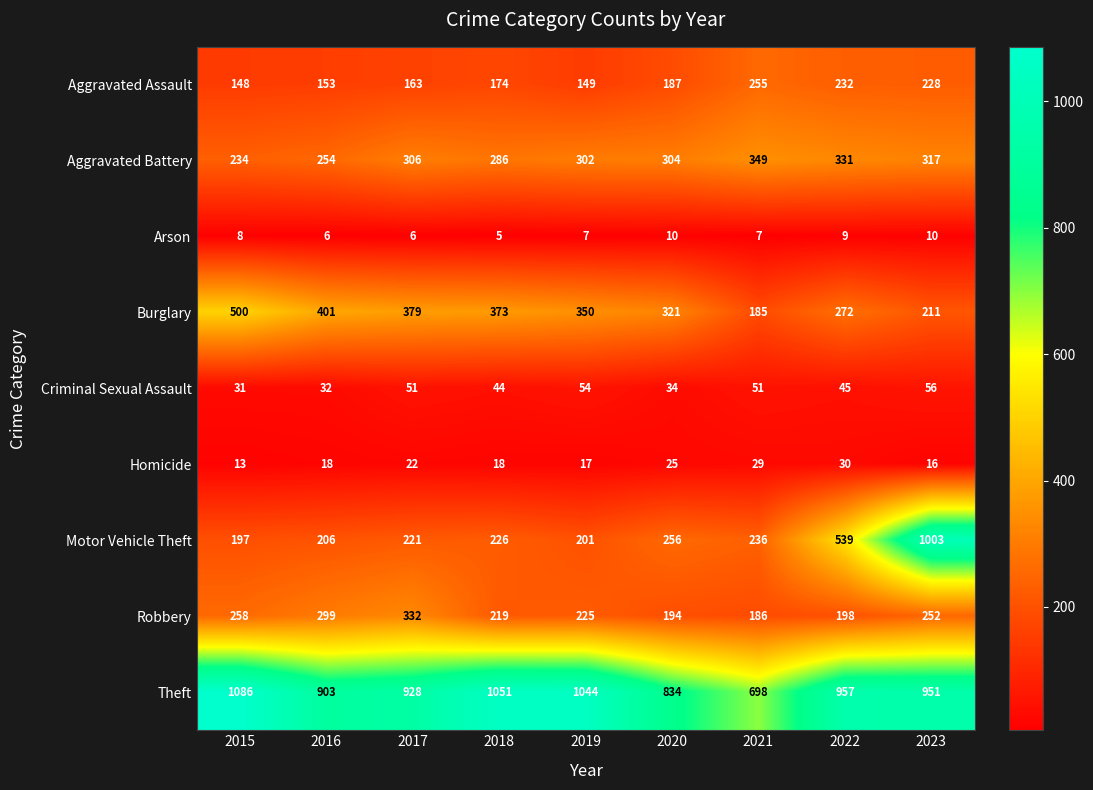

At 2019, list the series in order from largest to smallest.

Theft, Burglary, Aggravated Battery, Robbery, Motor Vehicle Theft, Aggravated Assault, Criminal Sexual Assault, Homicide, Arson